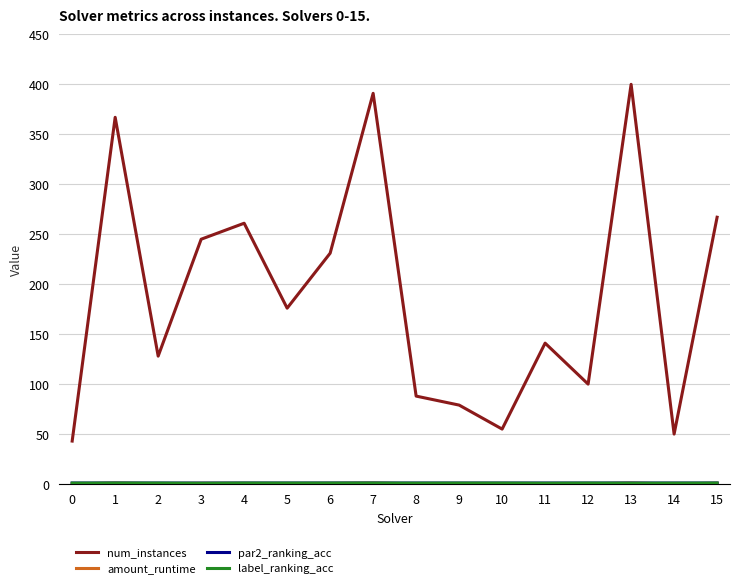

Between 0 and 5, which series saw the biggest shift?

num_instances